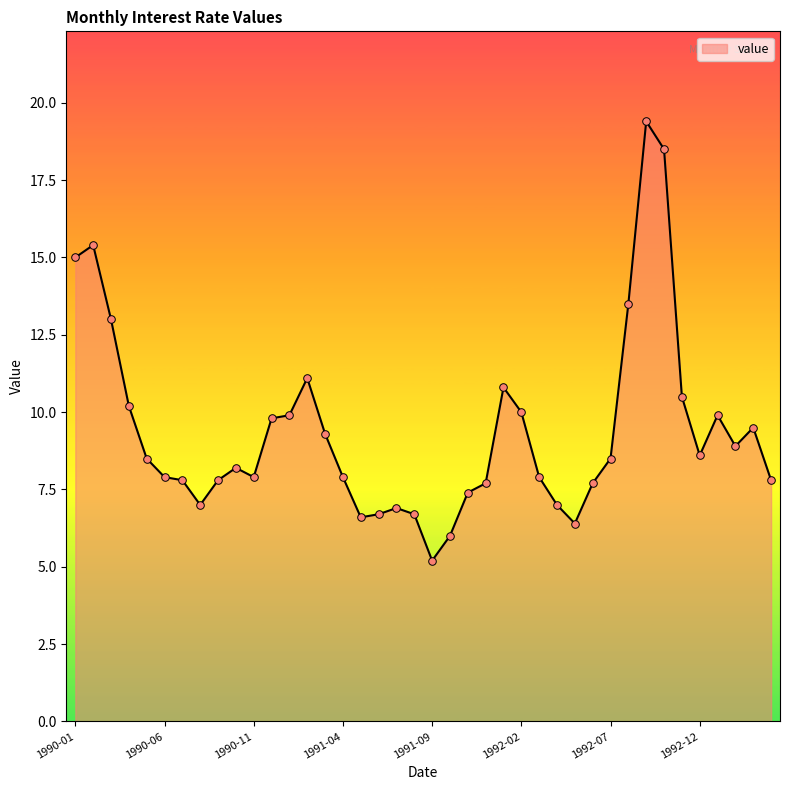

What is the greatest value displayed?

19.4